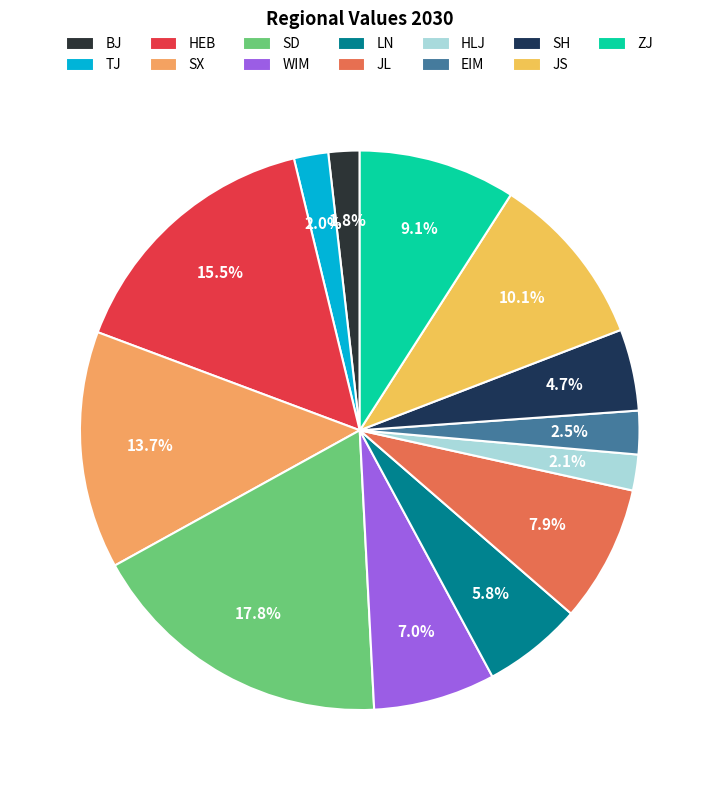

To the nearest percent, what is the difference between the largest and smallest slice percentages?

16%